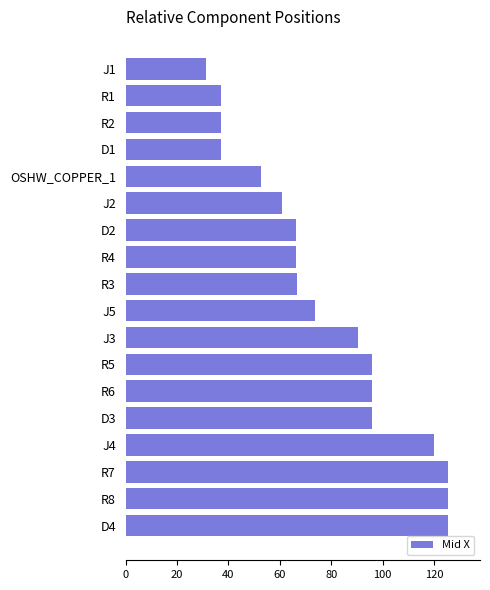

What is the average value?

78.0